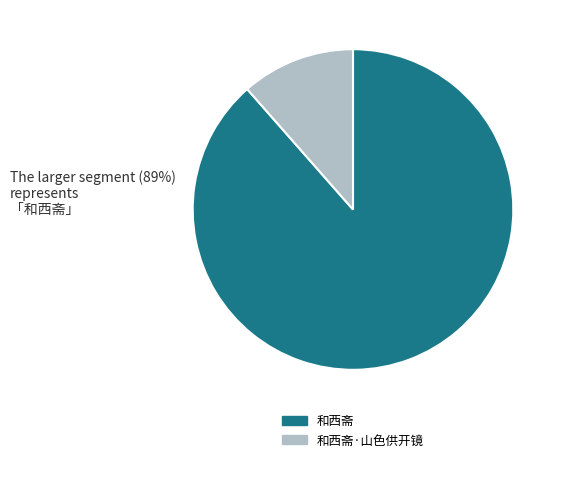

Is there any slice that represents more than half of the pie?

Yes